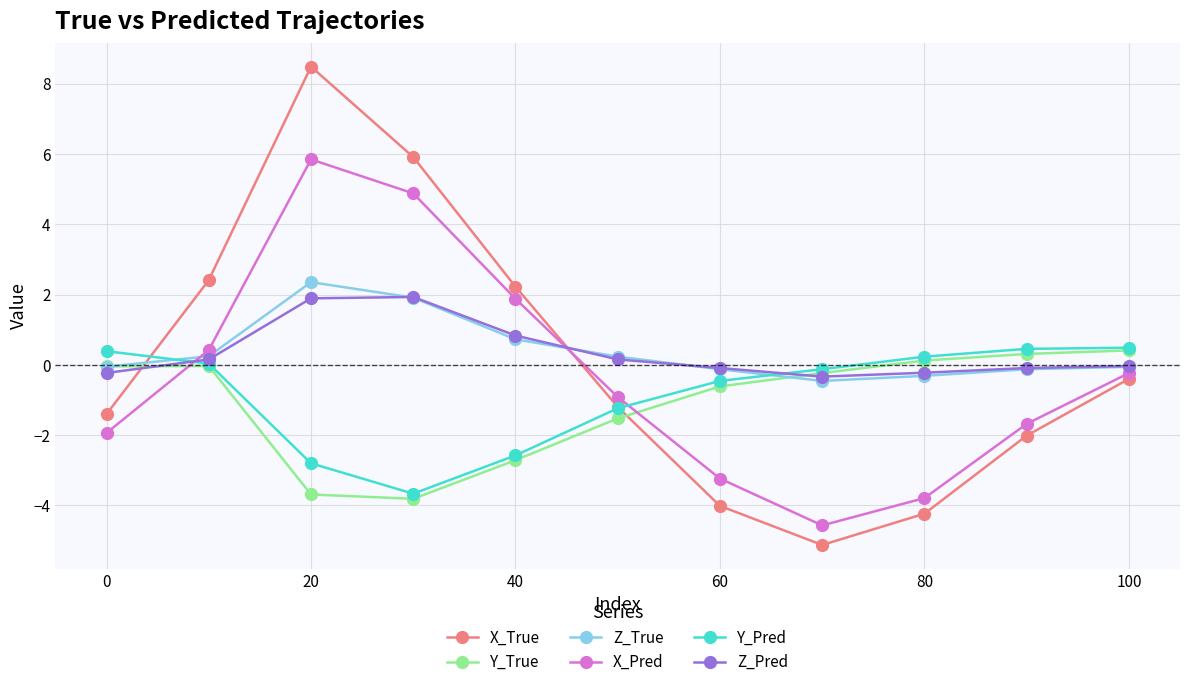

At how many categories does at least one series exceed 5?

2